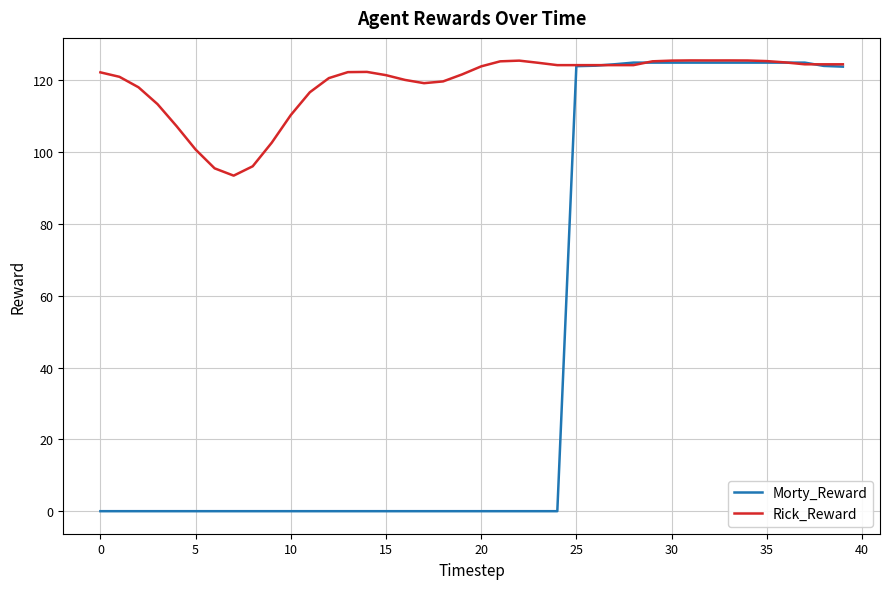

Which series has the largest range (max minus min)?

Morty_Reward